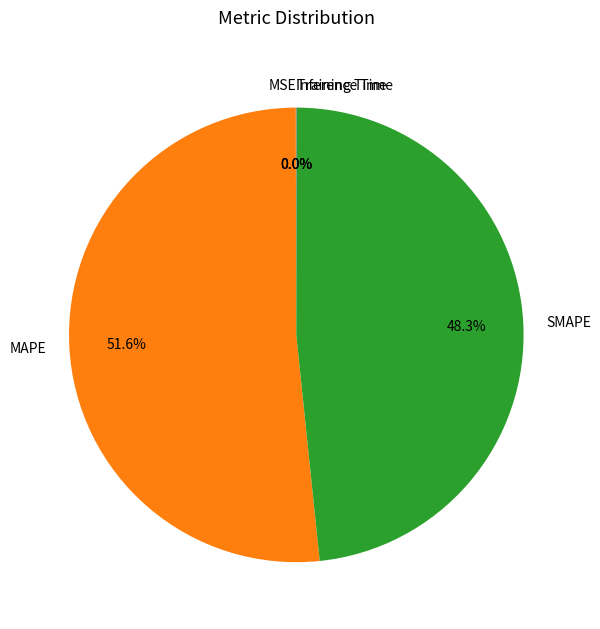

What is the largest slice in the pie chart?

MAPE